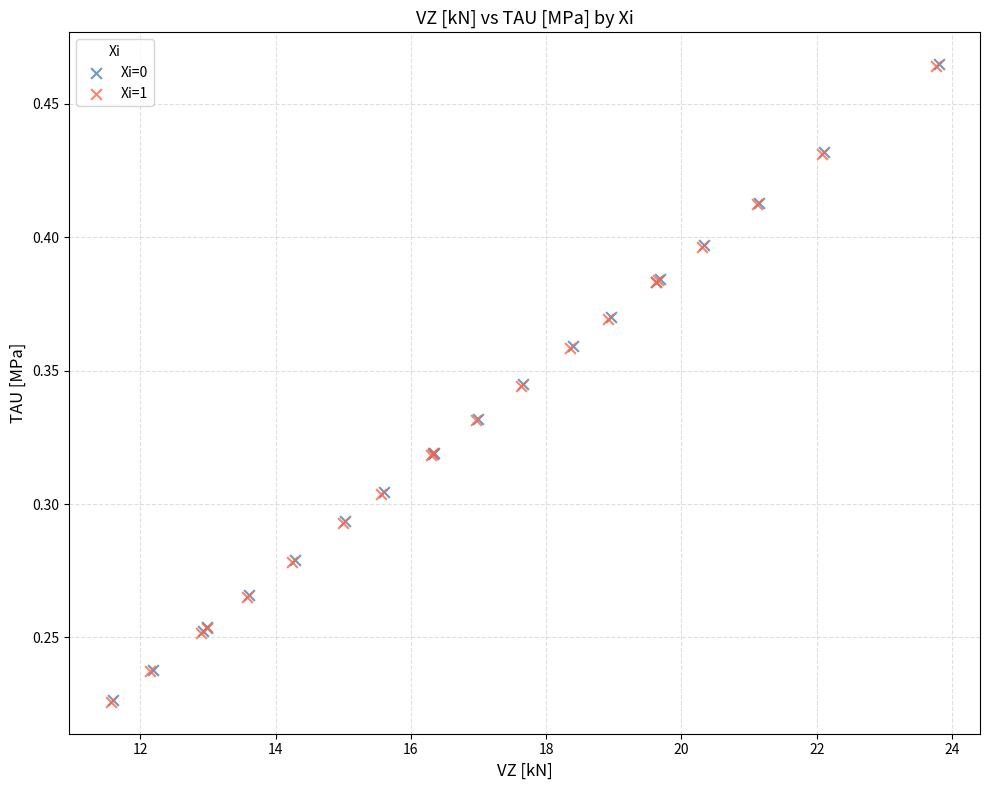

Which series has the widest spread of Y values?

Xi=1